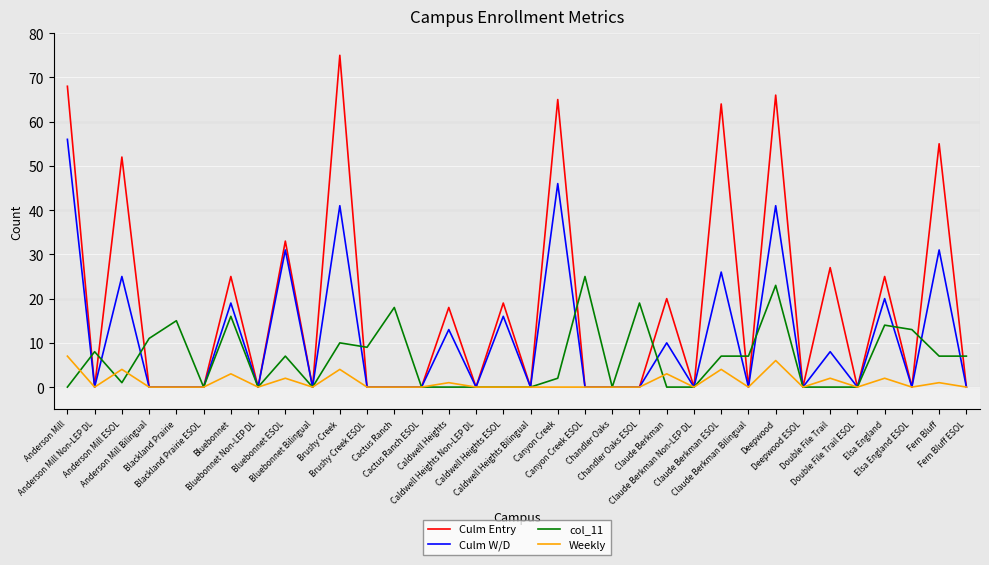

Reading right to left, list all the values displayed in this chart.

Culm Entry: 0	55	0	25	0	27	0	66	0	64	0	20	0	0	0	65	0	19	0	18	0	0	0	75	0	33	0	25	0	0	0	52	0	68
Culm W/D: 0	31	0	20	0	8	0	41	0	26	0	10	0	0	0	46	0	16	0	13	0	0	0	41	0	31	0	19	0	0	0	25	0	56
col_11: 7	7	13	14	0	0	0	23	7	7	0	0	19	0	25	2	0	0	0	0	0	18	9	10	0	7	0	16	0	15	11	1	8	0
Weekly: 0	1	0	2	0	2	0	6	0	4	0	3	0	0	0	0	0	0	0	1	0	0	0	4	0	2	0	3	0	0	0	4	0	7